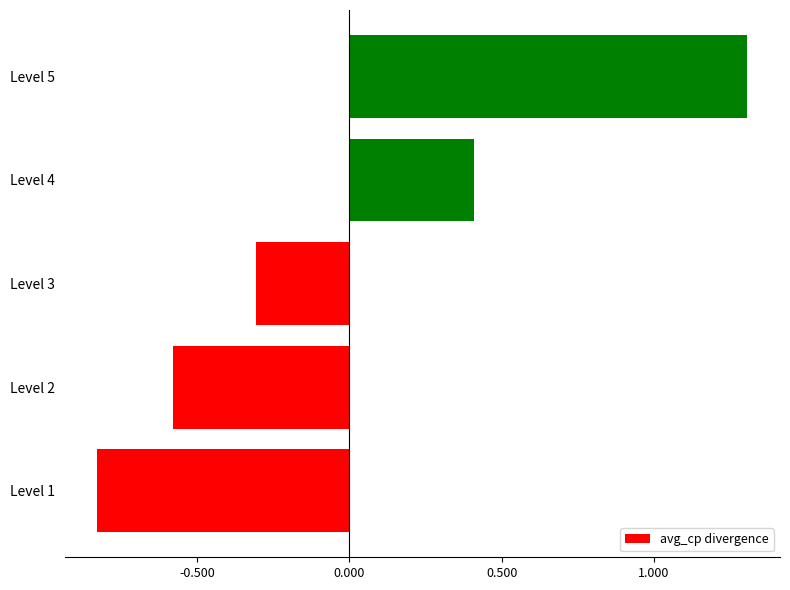

What is the change in value from Level 2 to Level 4?

+1.0